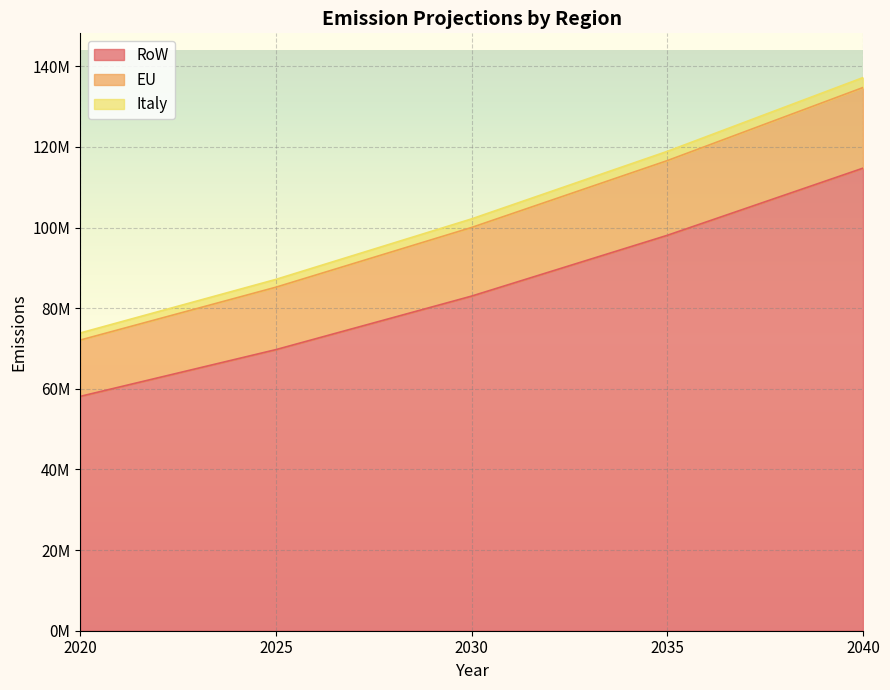

Where is RoW nearest to the value 86436316?

2030